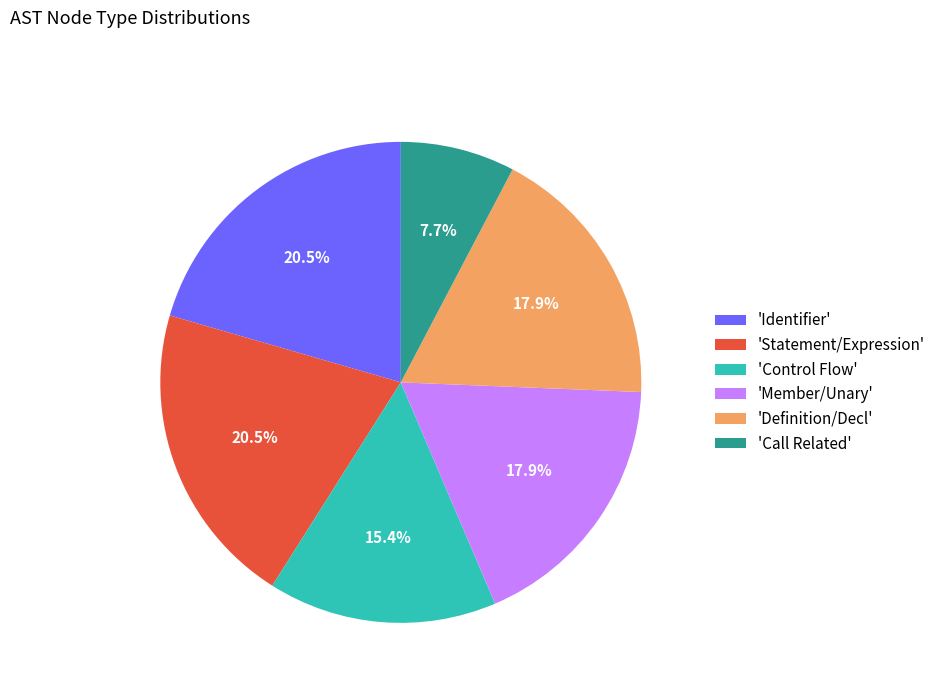

Which has a higher value, 'Member/Unary' or 'Control Flow'?

'Member/Unary'